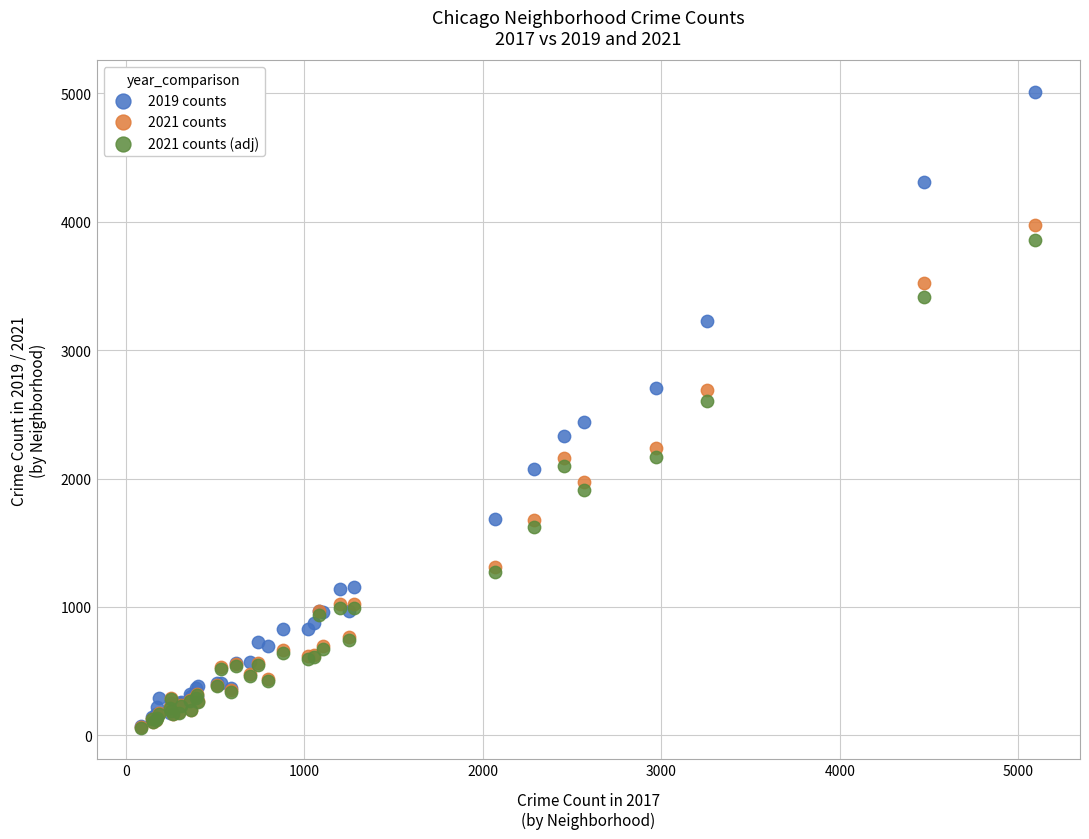

What are all the series names shown in the legend?

2019 counts, 2021 counts, 2021 counts (adj)